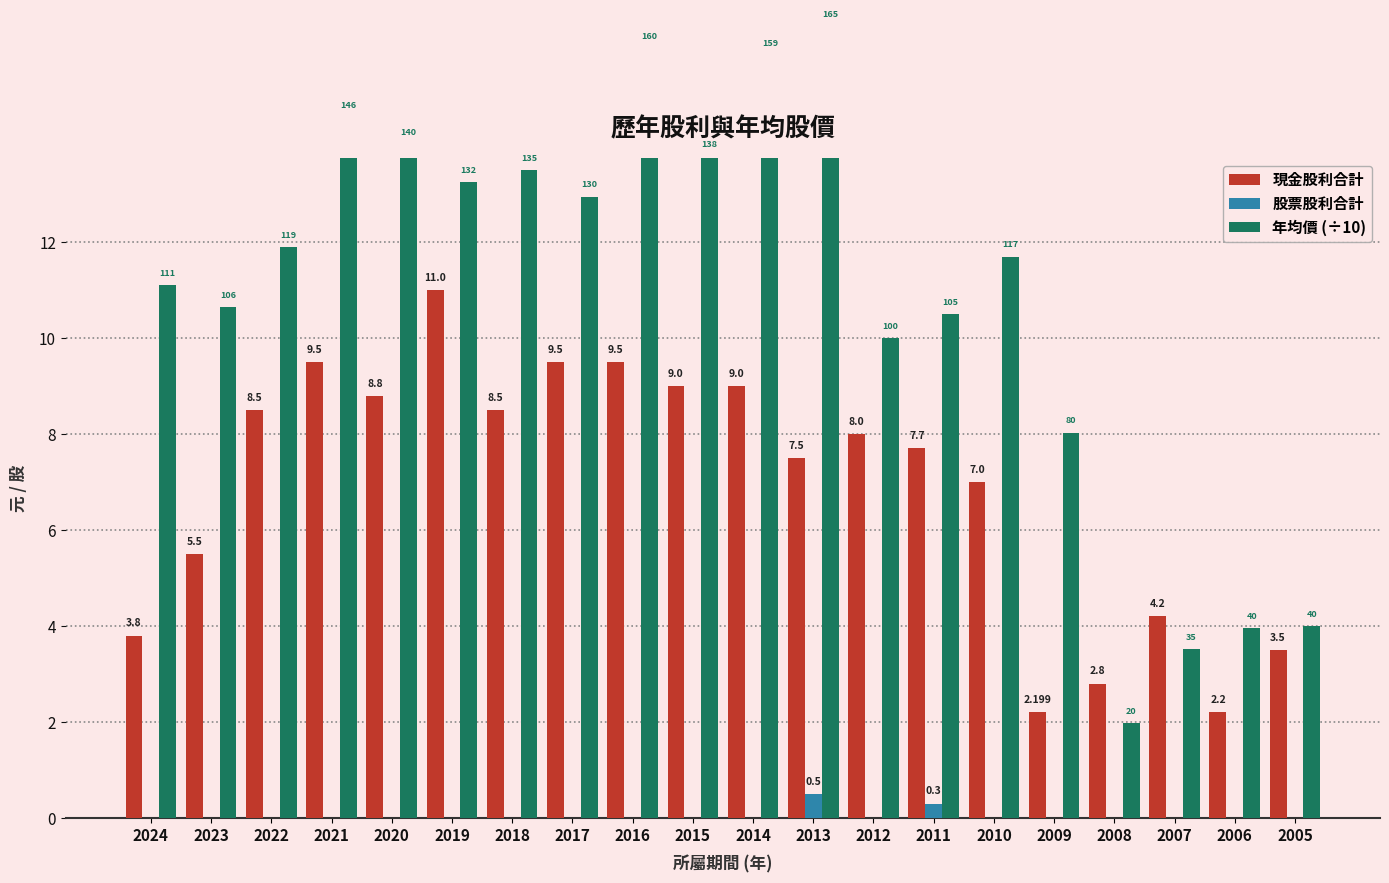

Is the value of 年均價 (÷10) at 2014 greater than the value of 股票股利合計 at 2018?

Yes